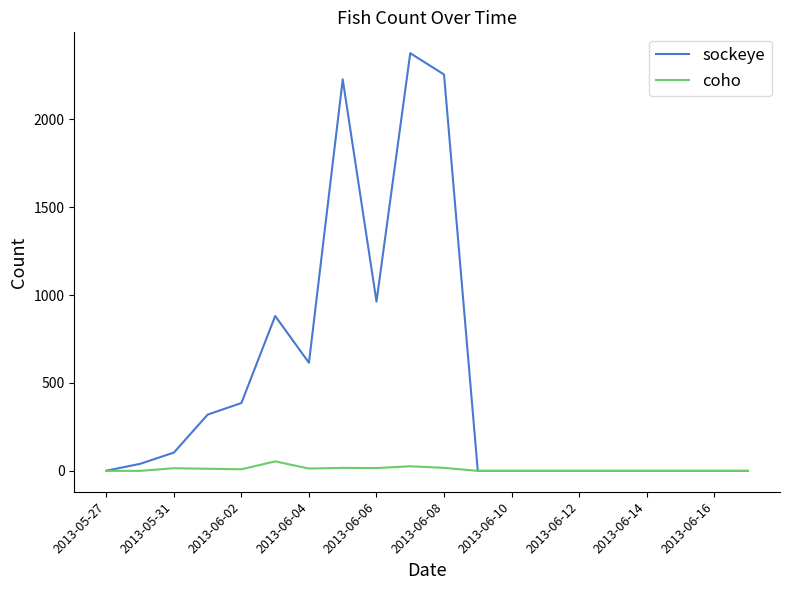

How many lines are shown in the chart?

2